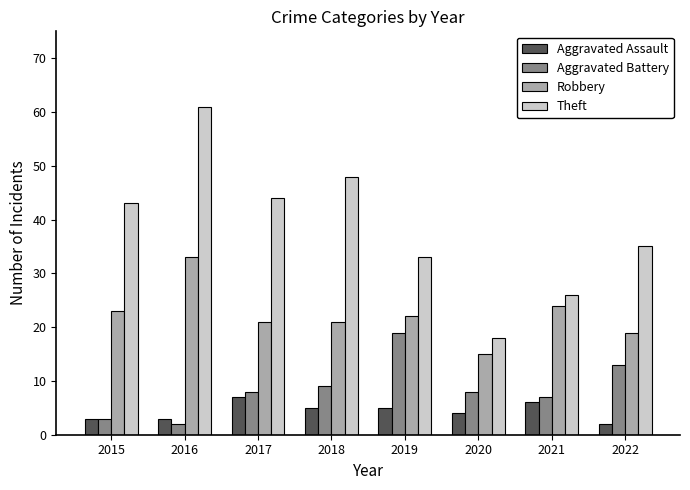

At which category is the sum across all series the highest?

2016